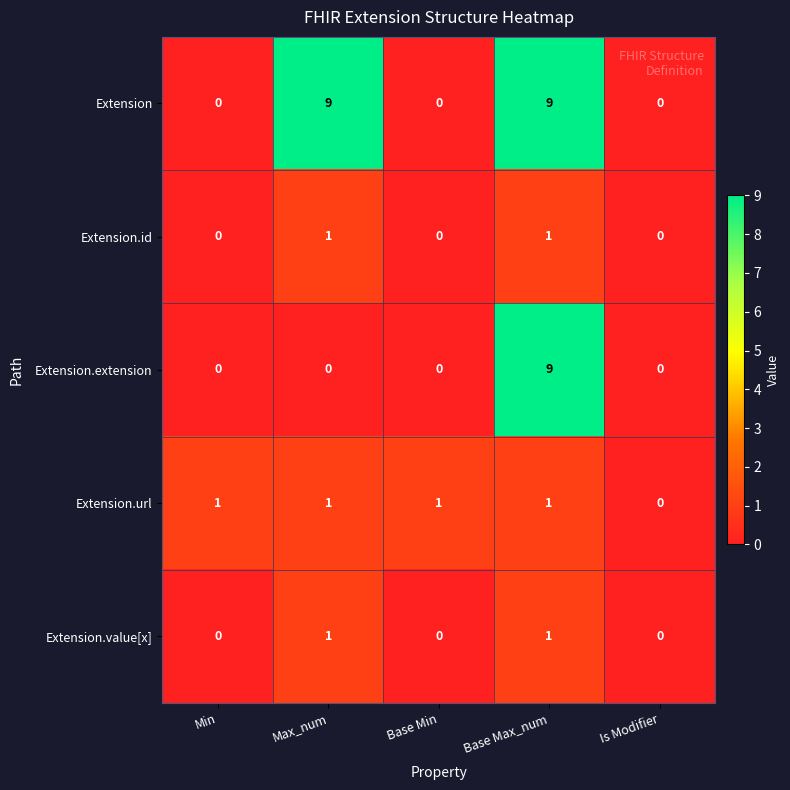

The value of Extension.url at Max_num is 2. True or false?

False